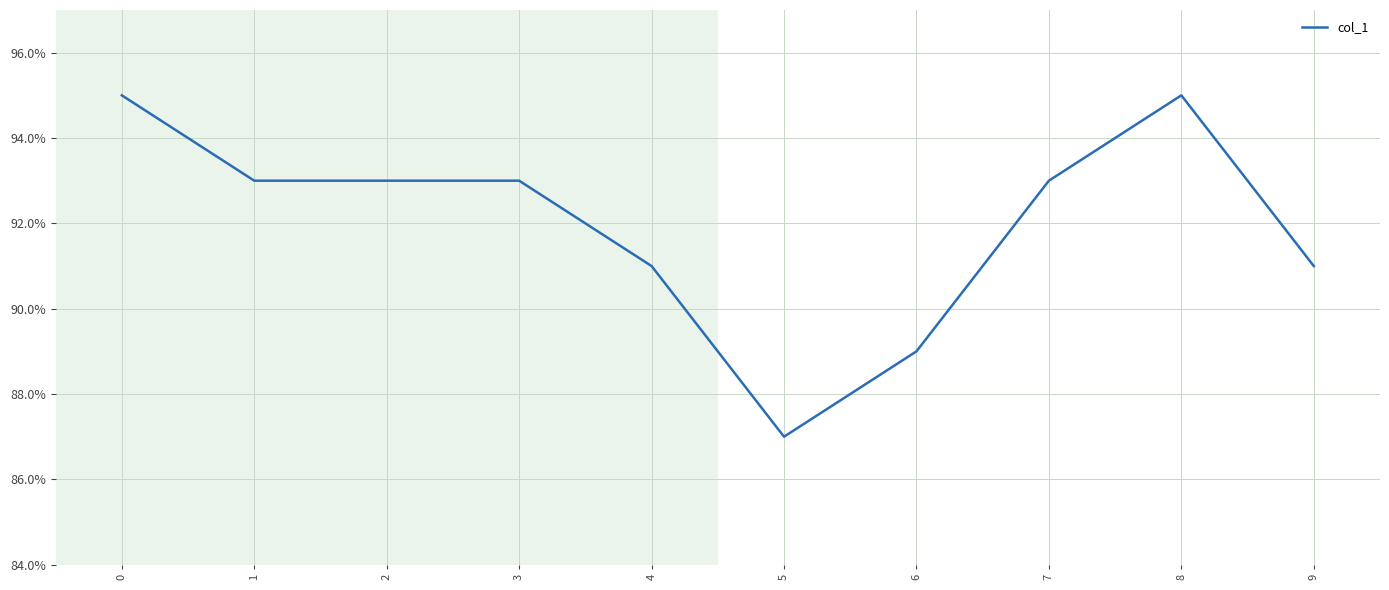

What is the average value?

0.9